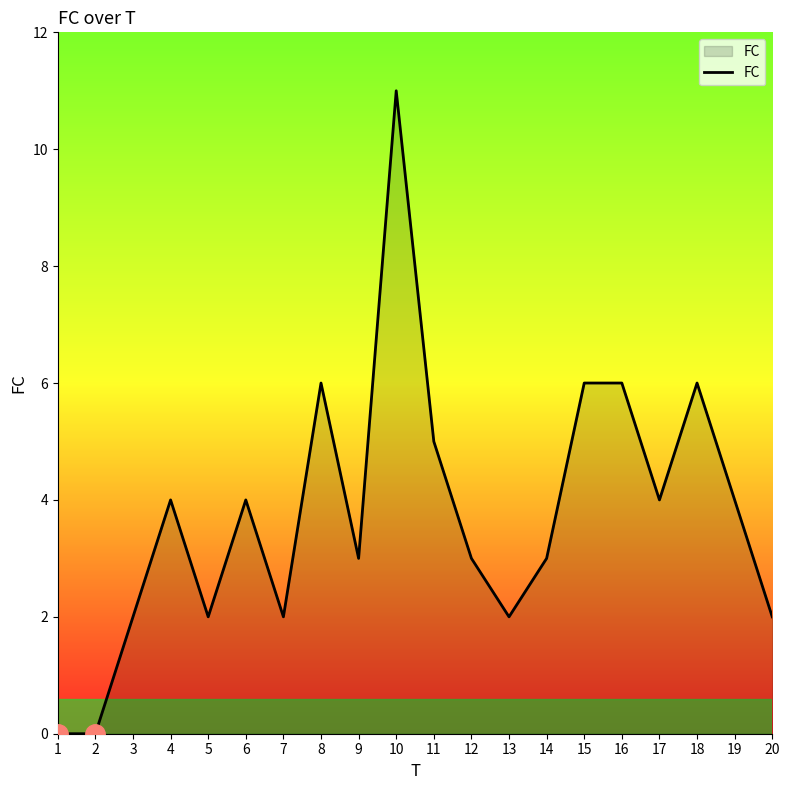

Is it true that the value at 11 is 1?

False